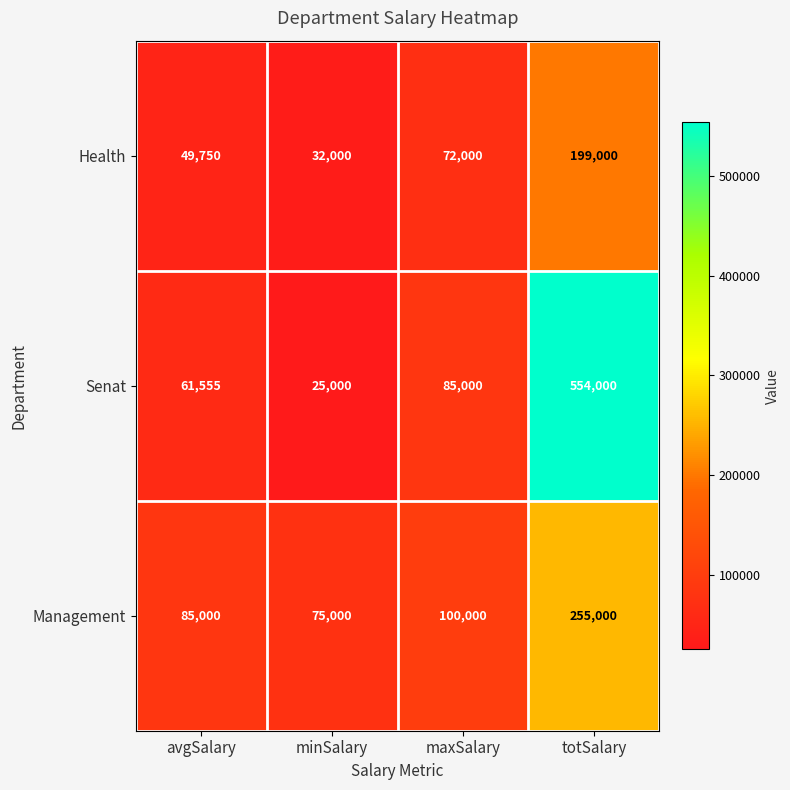

True or false: Management has a value of 75000 at minSalary.

True